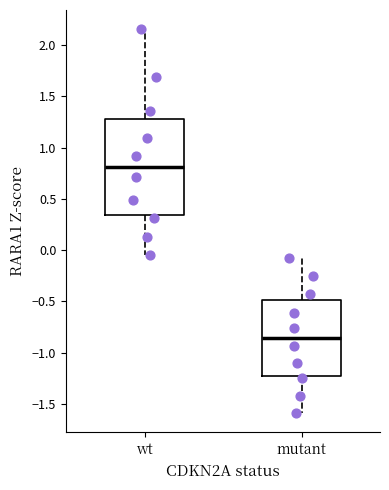

Comparing the boxes themselves (not the whiskers), which one is the tallest?

wt